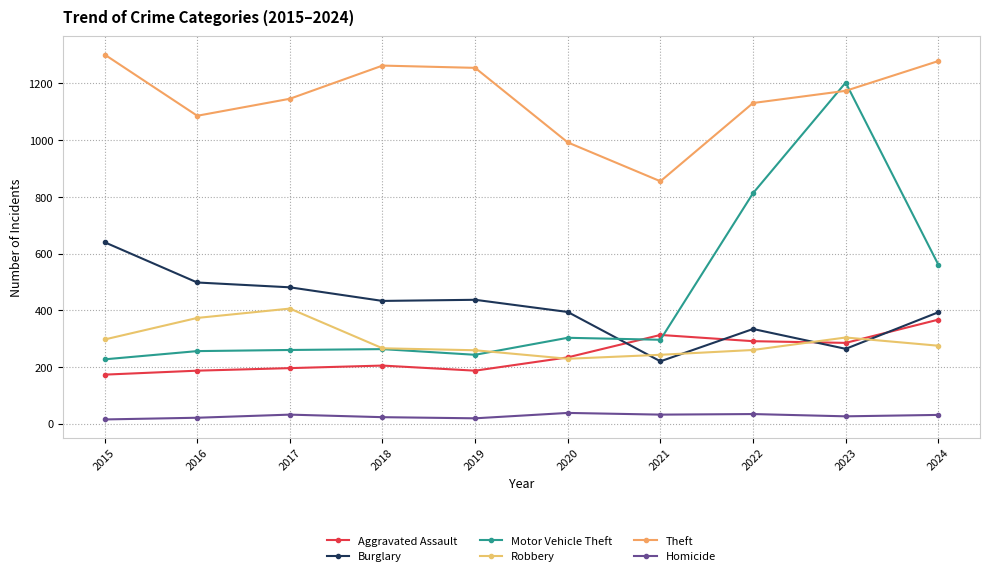

Reading left to right, what are all the values shown in this chart?

Aggravated Assault: 2015=173	2016=187	2017=196	2018=205	2019=187	2020=234	2021=313	2022=291	2023=285	2024=367
Burglary: 2015=640	2016=498	2017=481	2018=433	2019=437	2020=394	2021=220	2022=334	2023=264	2024=393
Motor Vehicle Theft: 2015=227	2016=256	2017=260	2018=263	2019=243	2020=303	2021=296	2022=813	2023=1203	2024=561
Robbery: 2015=297	2016=373	2017=406	2018=266	2019=259	2020=229	2021=243	2022=260	2023=304	2024=275
Theft: 2015=1302	2016=1086	2017=1146	2018=1263	2019=1255	2020=992	2021=855	2022=1131	2023=1174	2024=1279
Homicide: 2015=15	2016=21	2017=32	2018=23	2019=19	2020=38	2021=32	2022=34	2023=26	2024=31